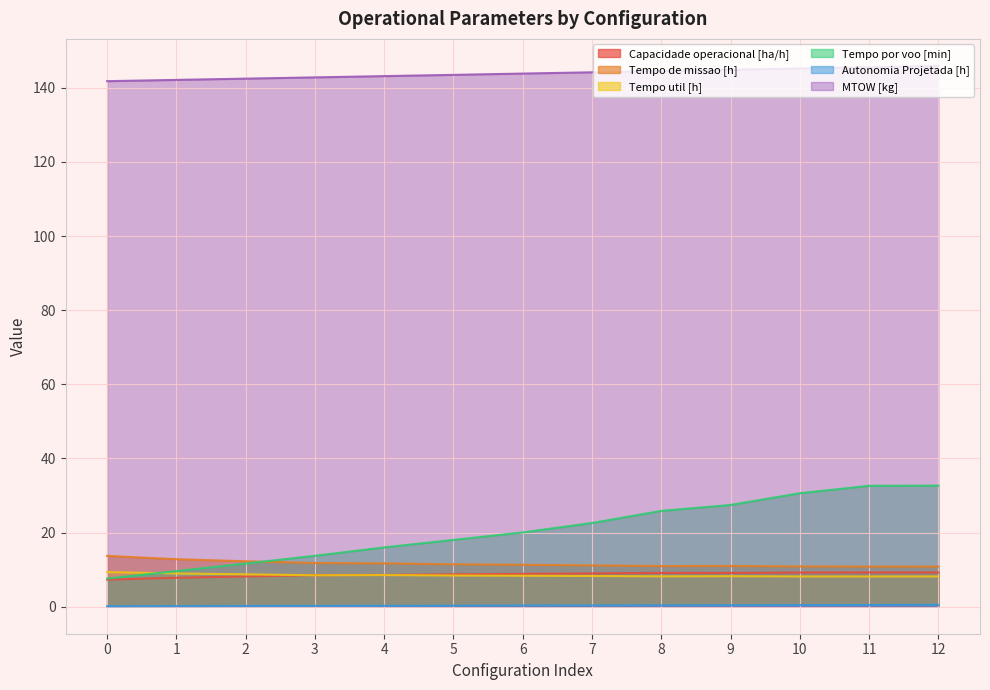

True or false: Tempo de missao [h] and MTOW [kg] cross at least once.

False